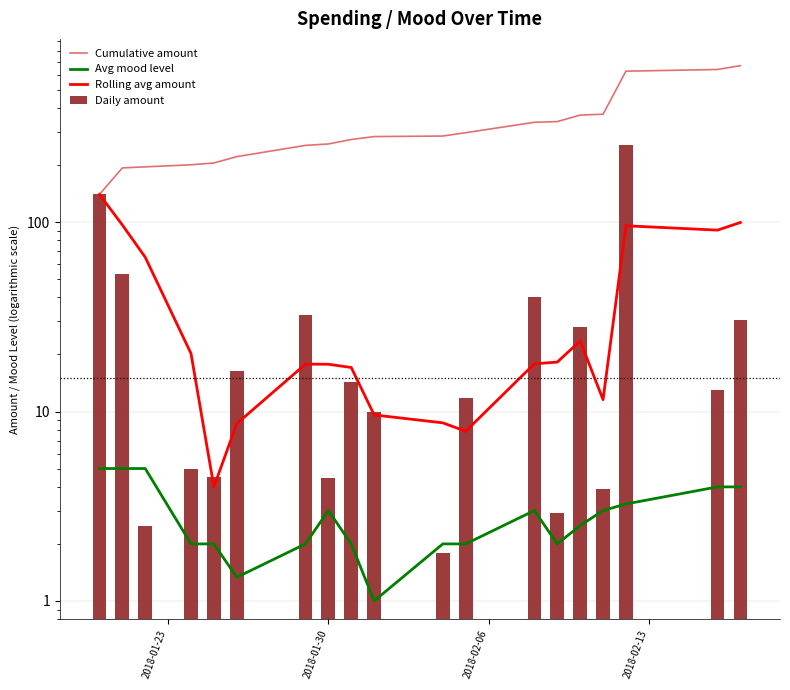

Reading right to left, what are all the values shown in this chart?

Cumulative amount: 669.7	639.2	626.2	371.1	367.2	339.3	336.4	296.4	284.6	282.8	272.8	258.5	254.0	221.6	205.2	200.7	195.7	193.2	140.0
Avg mood level: 4.0	4.0	3.2	3.0	2.5	2.0	3.0	2.0	2.0	1.0	2.0	3.0	2.0	1.3	2.0	2.0	5.0	5.0	5.0
Rolling avg amount: 99.5	90.7	95.6	11.5	23.6	18.2	17.9	7.9	8.7	9.6	17.1	17.8	17.8	8.6	4.0	20.2	65.2	96.6	140.0
Daily amount: 30.5	13.0	255.2	3.9	27.9	2.9	40.0	11.8	1.8	10.0	14.3	4.4	32.4	16.4	4.5	5.0	2.5	53.2	140.0